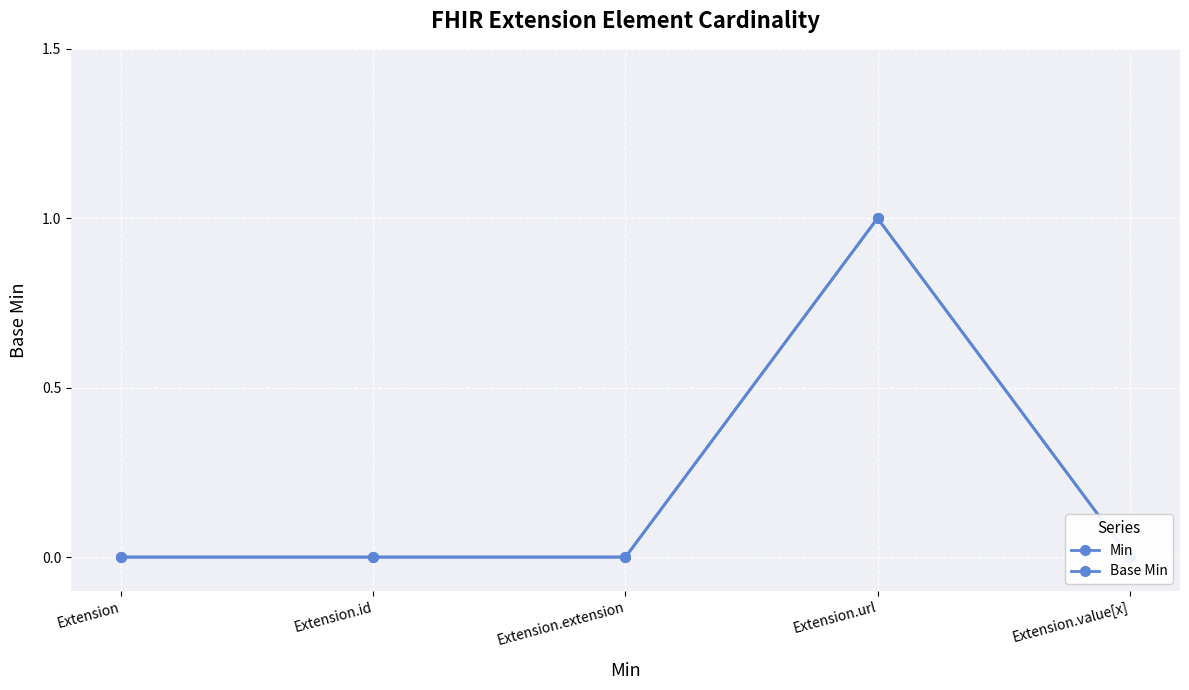

The Min series shows 1 at Extension.url. True or false?

True